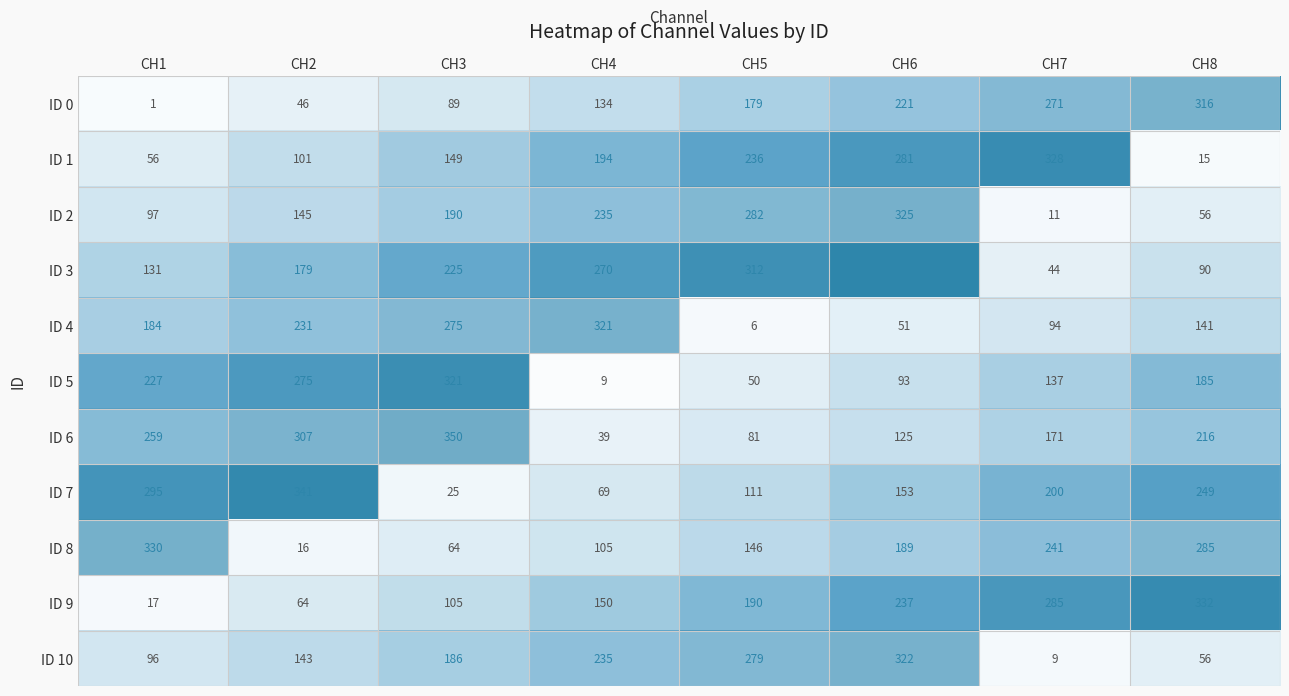

What value does the ID 7 series have at CH5?

111